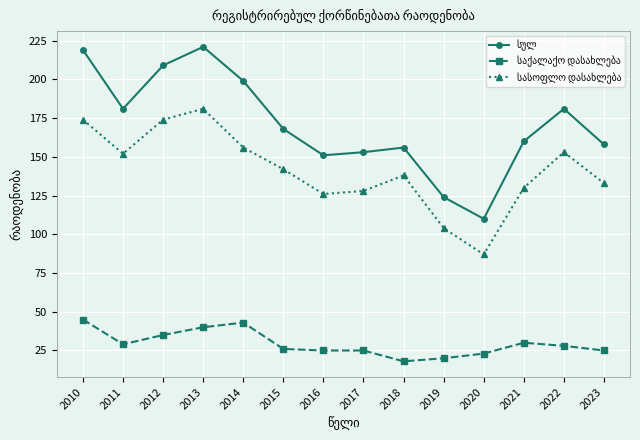

What is the maximum value shown in the chart?

221